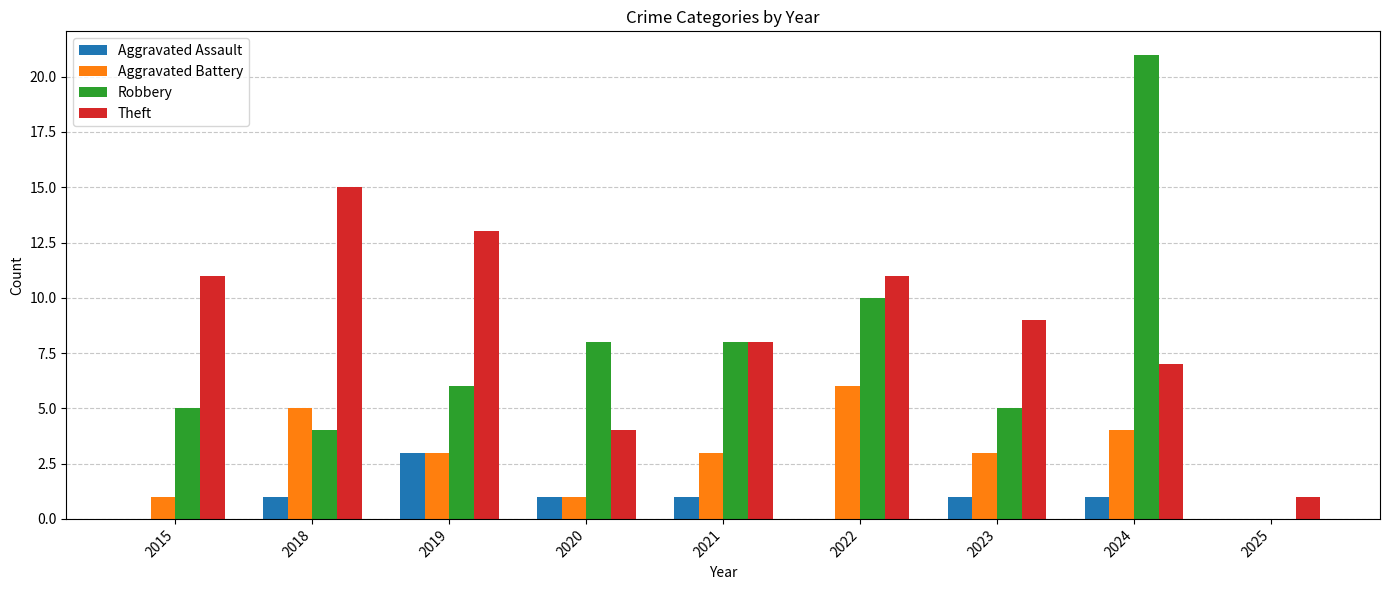

What is the sum of all Robbery values?

67